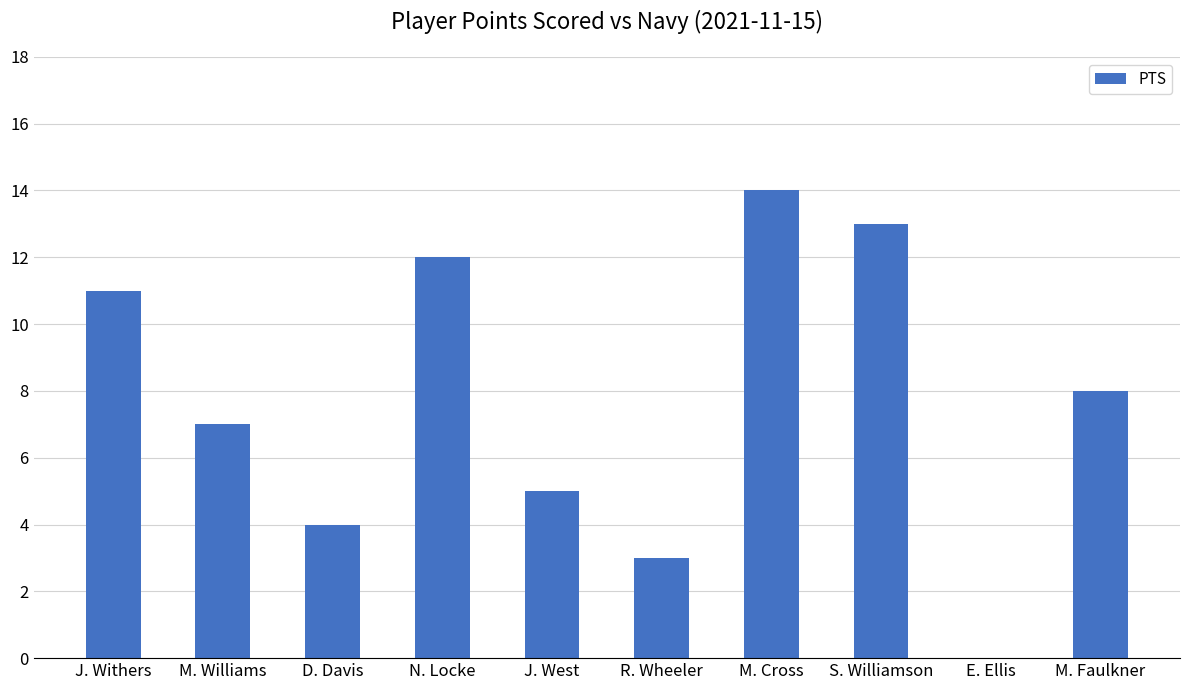

What is the sum of all values?

77